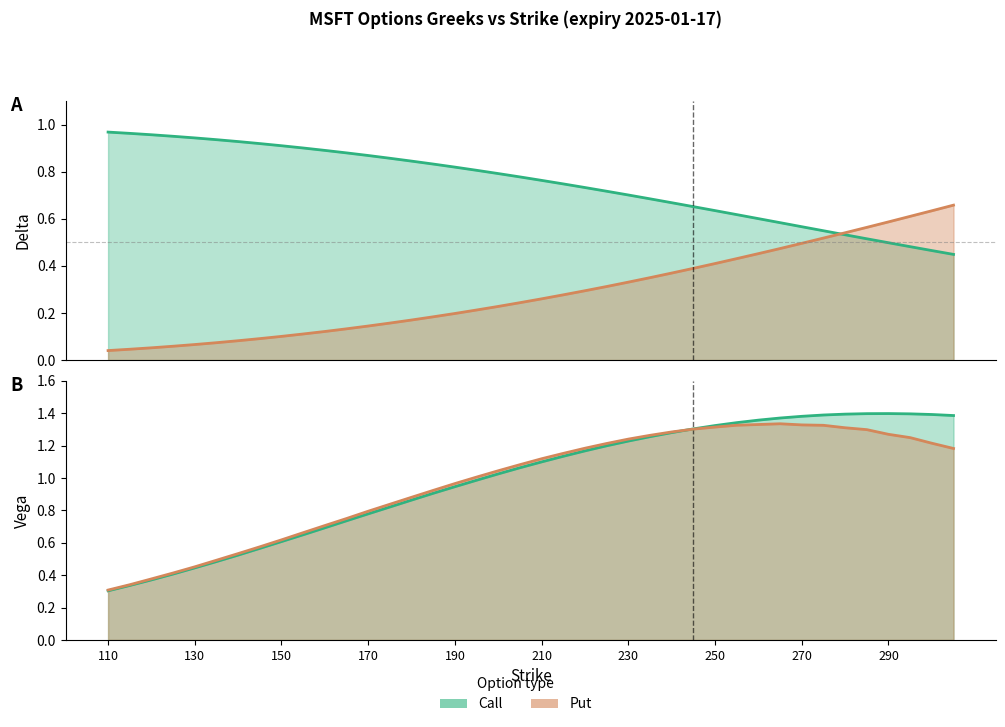

What is the value of the delta_put point at the 40th from the left?

0.7